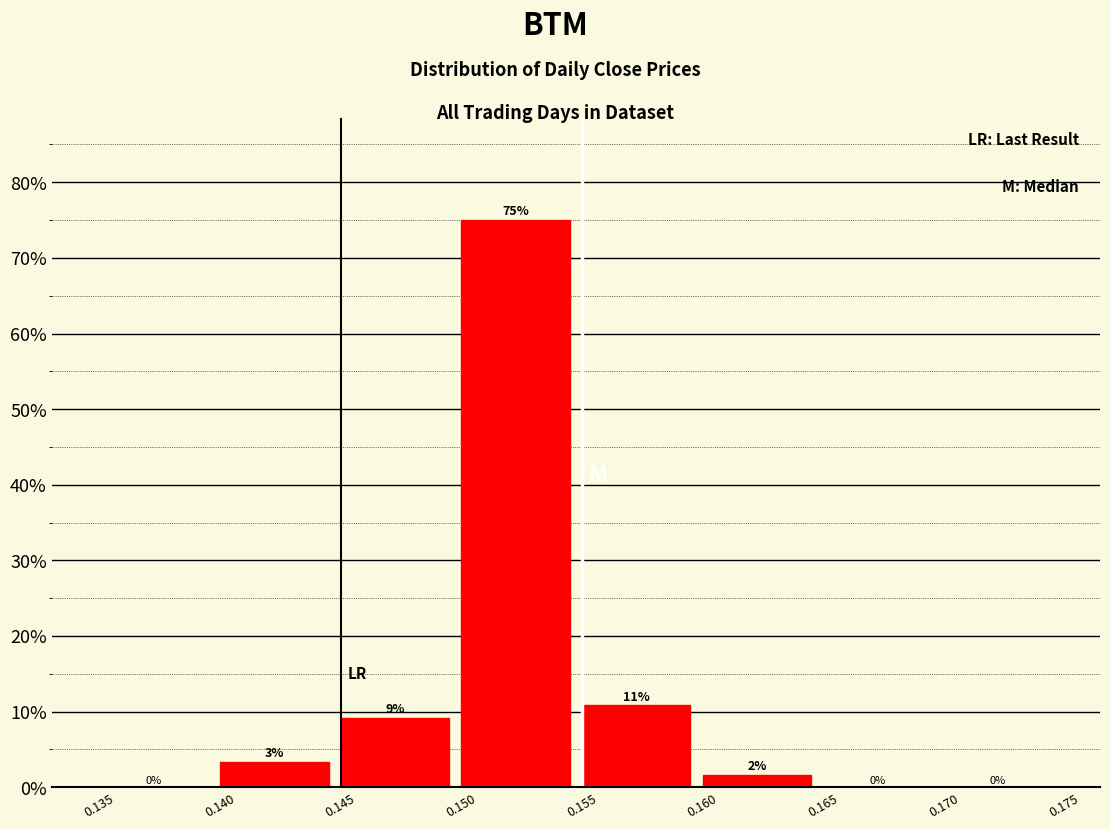

Which range on the x-axis has the tallest bar?

0.150 to 0.155